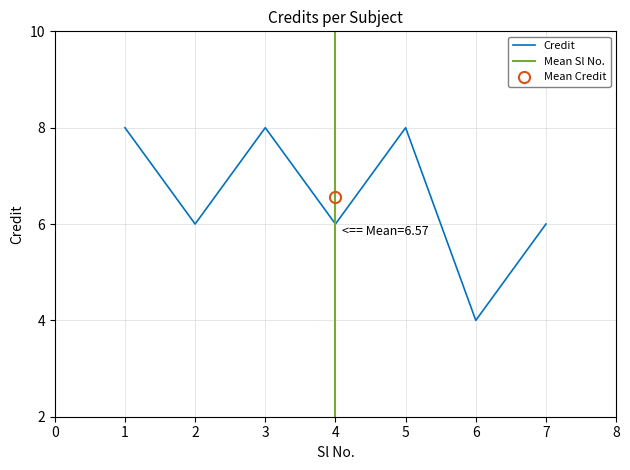

Count the number of categories in the chart.

7